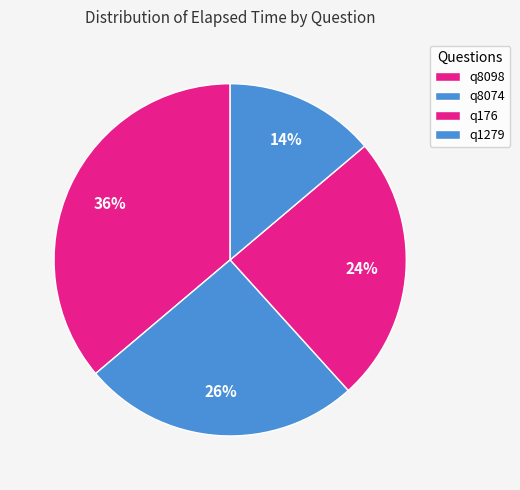

Combined, do q176 and q8098 account for over 50%?

Yes